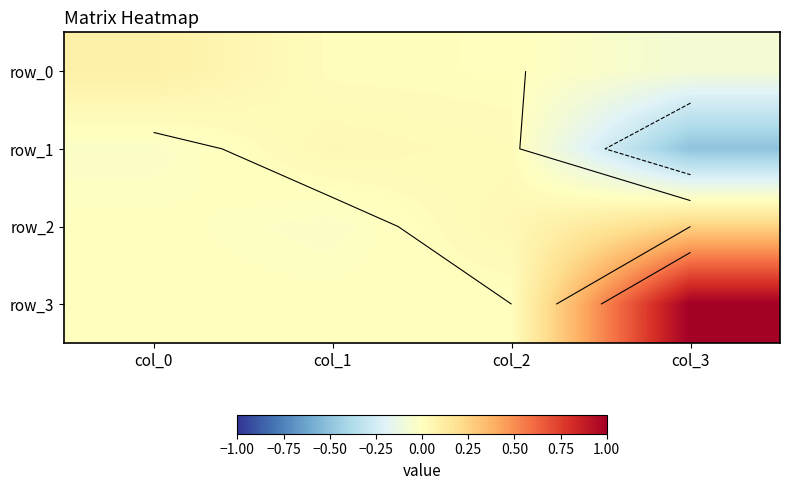

Where does the row_0 series first go above 0?

col_0